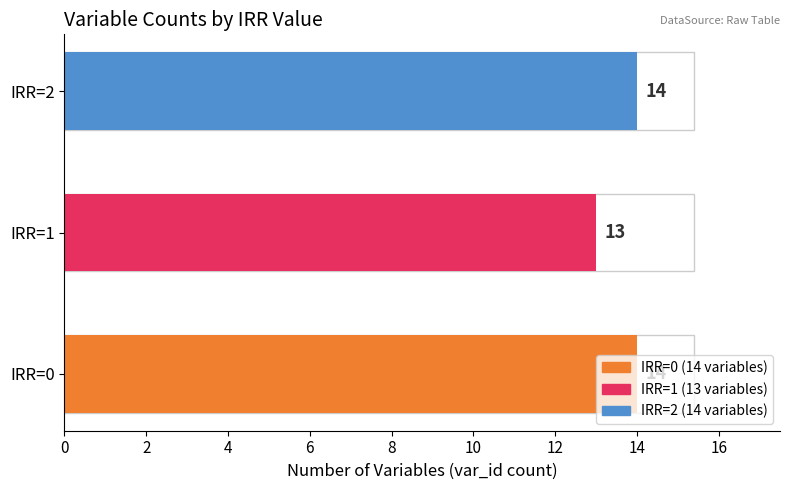

Is it true that the value at IRR=2 is 24?

False